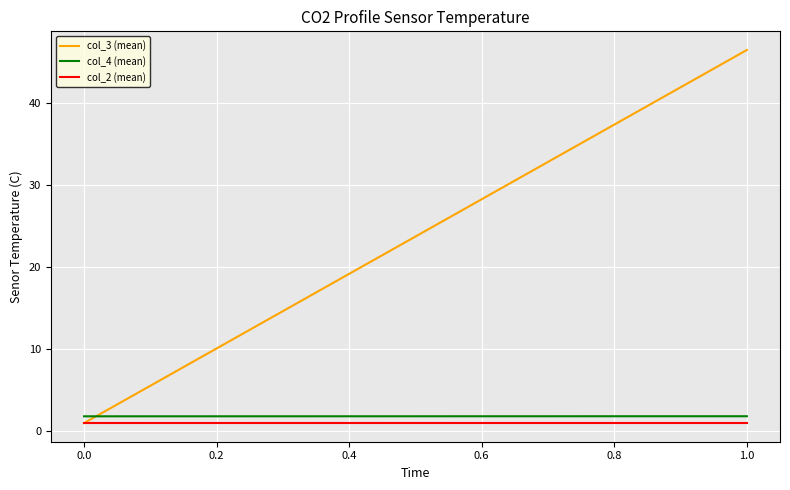

At 0.0, list the series in order from largest to smallest.

col_4 (mean), col_3 (mean), col_2 (mean)